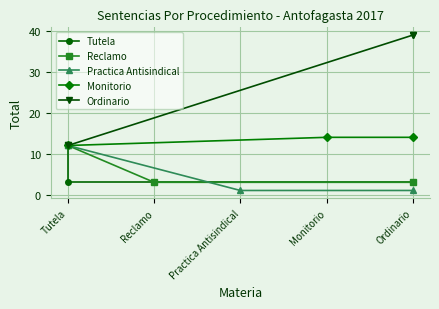

Which series has the largest total across all categories?

Ordinario